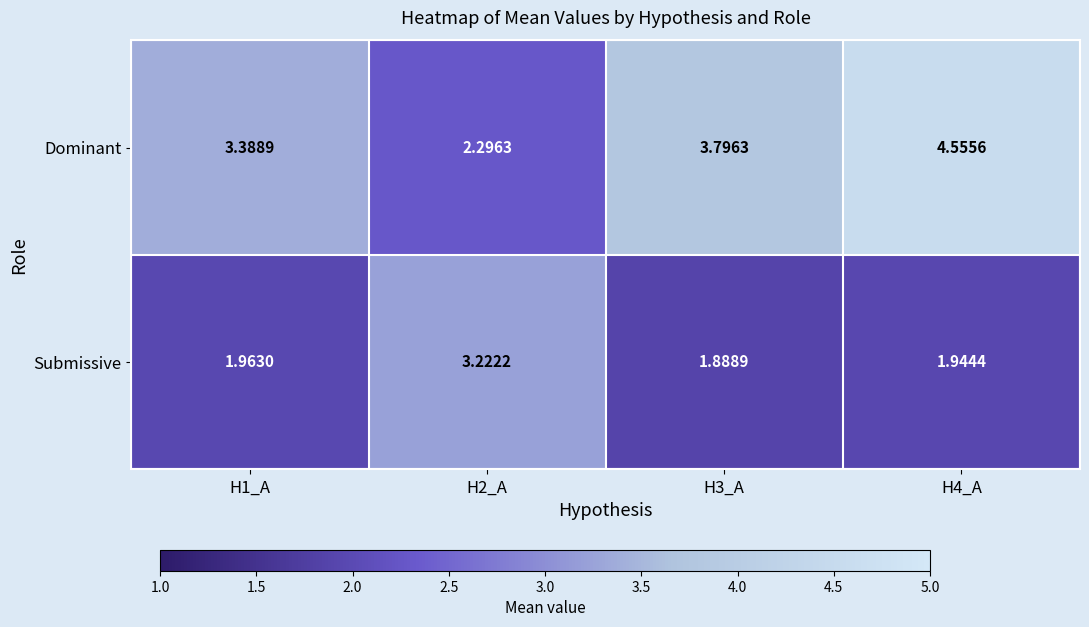

How many series are shown in this chart?

2